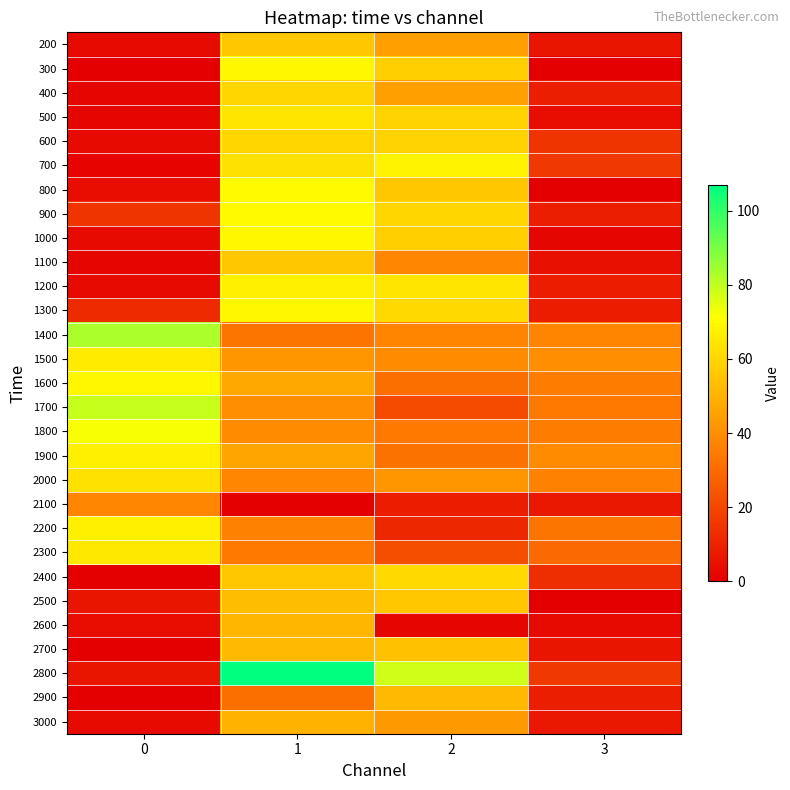

How many series are shown in this chart?

29